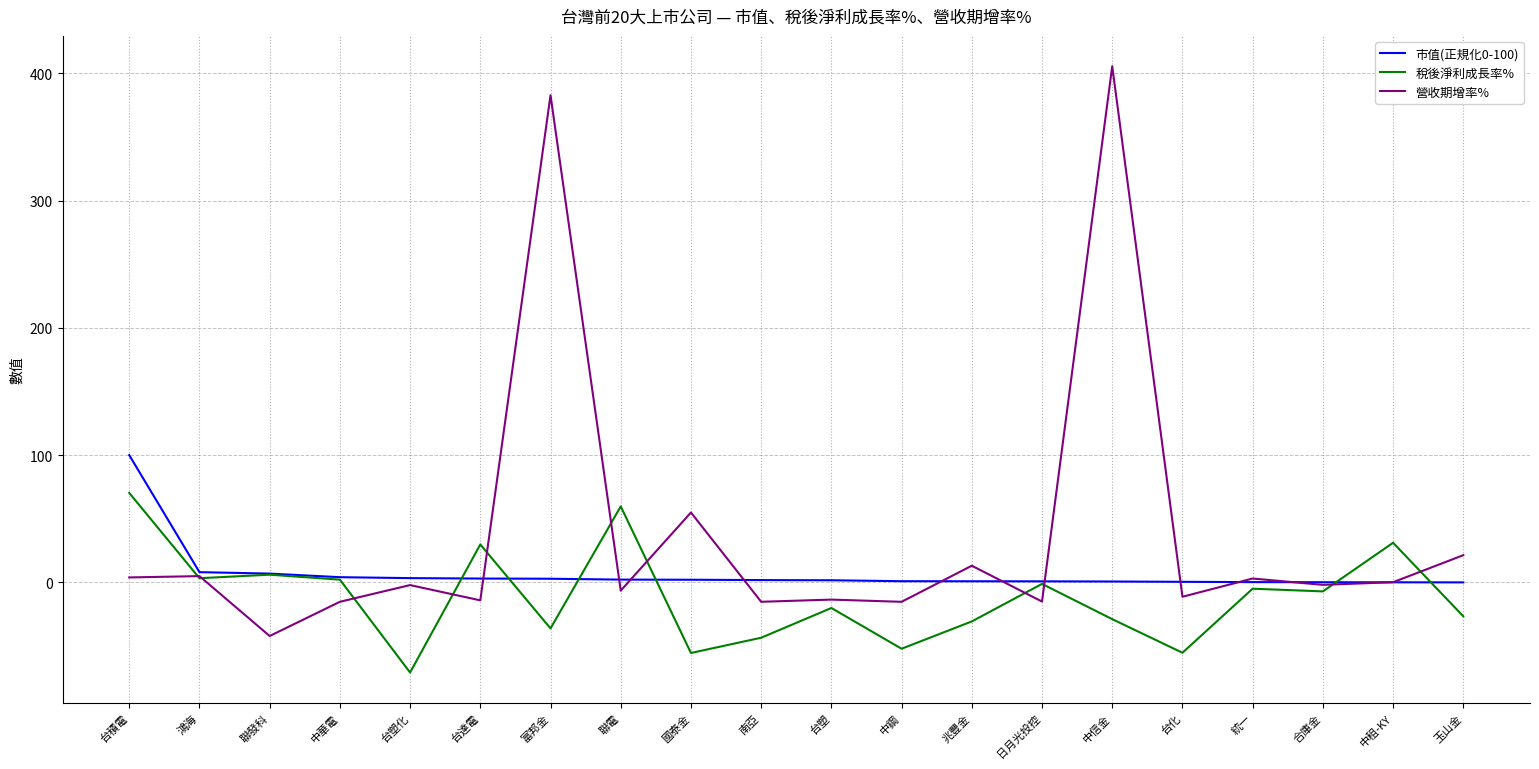

Which category has the lowest value across all series?

台塑化